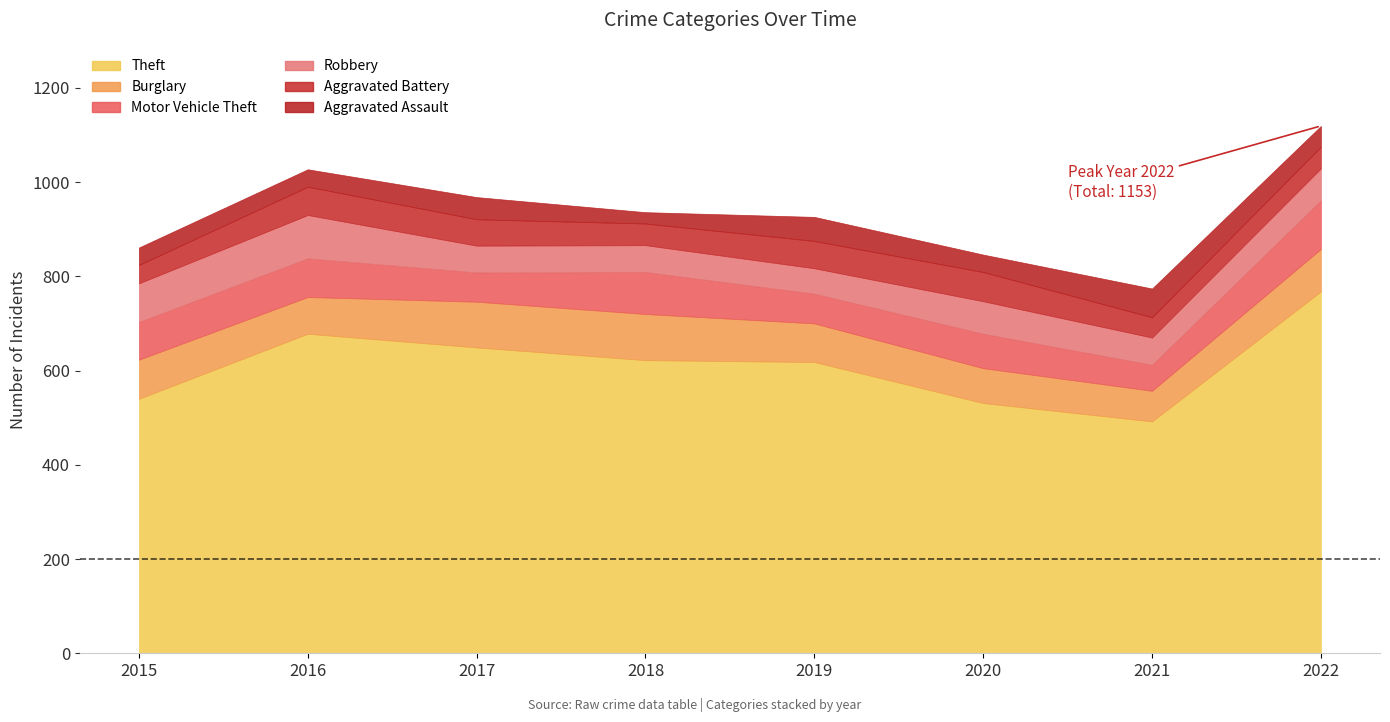

What is the difference between the maximum and minimum values in the Motor Vehicle Theft series?

48